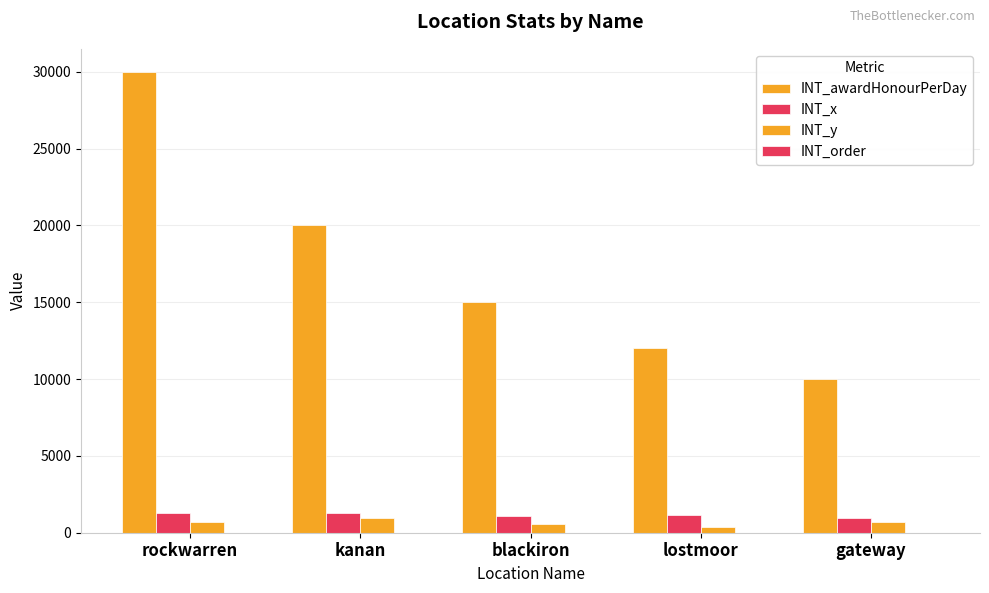

Are the bars grouped side by side (vs. stacked)?

Yes